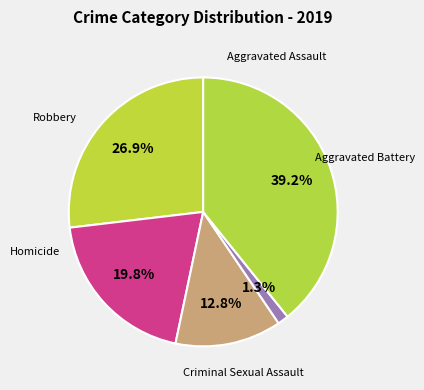

How many slices are in this pie chart?

5